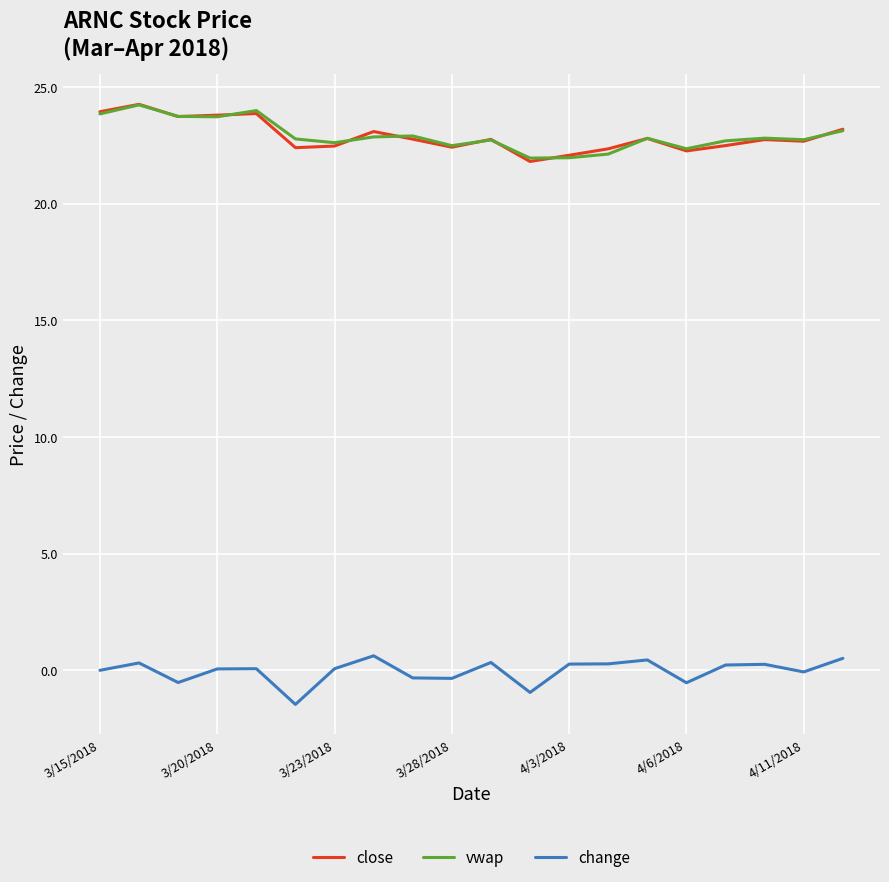

True or false: change and close intersect in this chart.

False